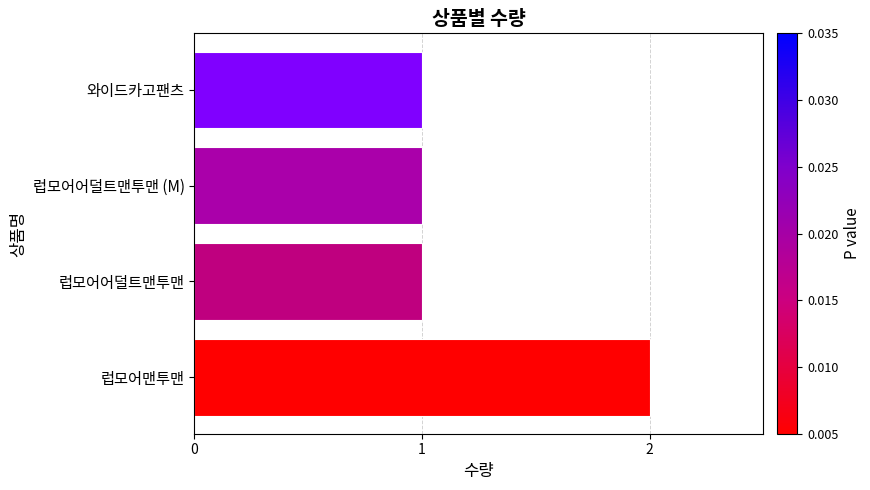

The chart shows a value of 1 at 럽모어어덜트맨투맨. True or false?

True